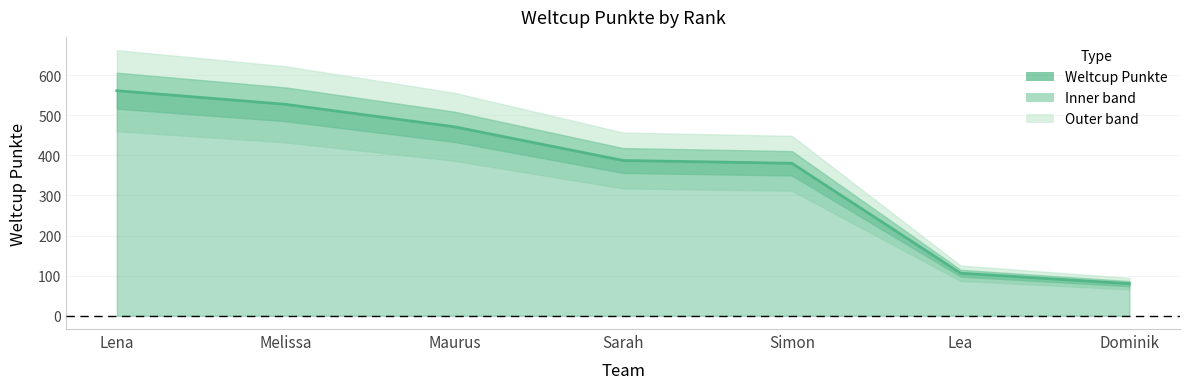

True or false: the data has more than 1 interior local peaks.

False